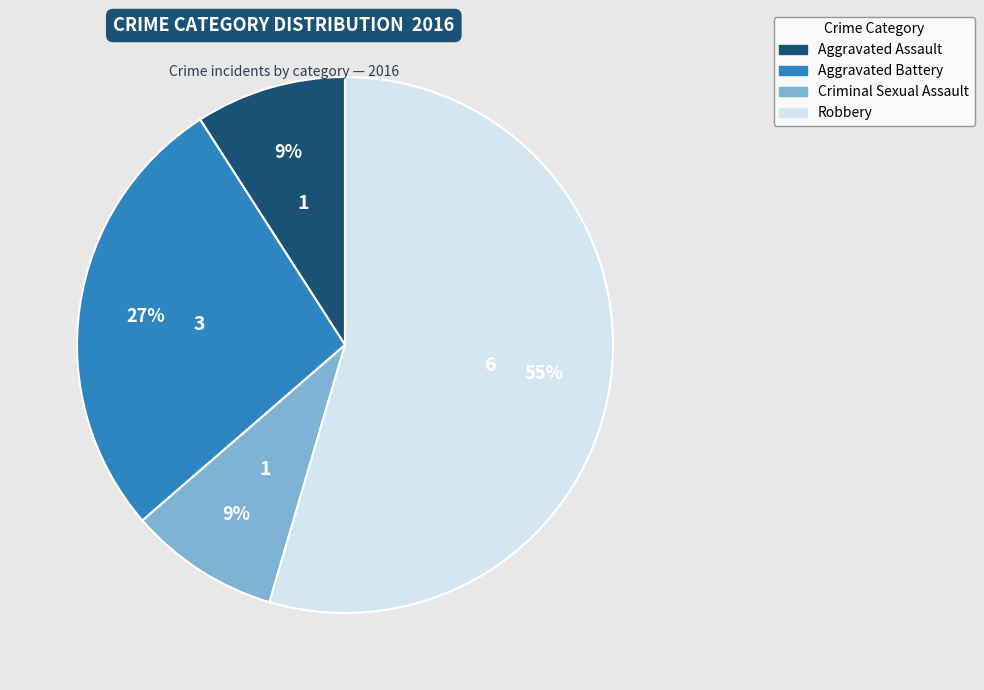

To the nearest percent, what portion does Aggravated Battery represent?

27%